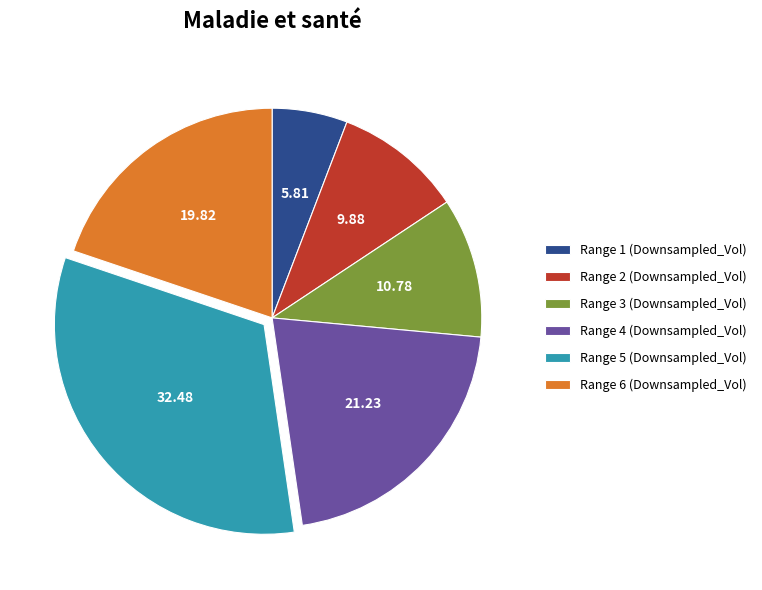

Rank the categories by value from lowest to highest.

Range 1 (Downsampled_Vol), Range 2 (Downsampled_Vol), Range 3 (Downsampled_Vol), Range 6 (Downsampled_Vol), Range 4 (Downsampled_Vol), Range 5 (Downsampled_Vol)